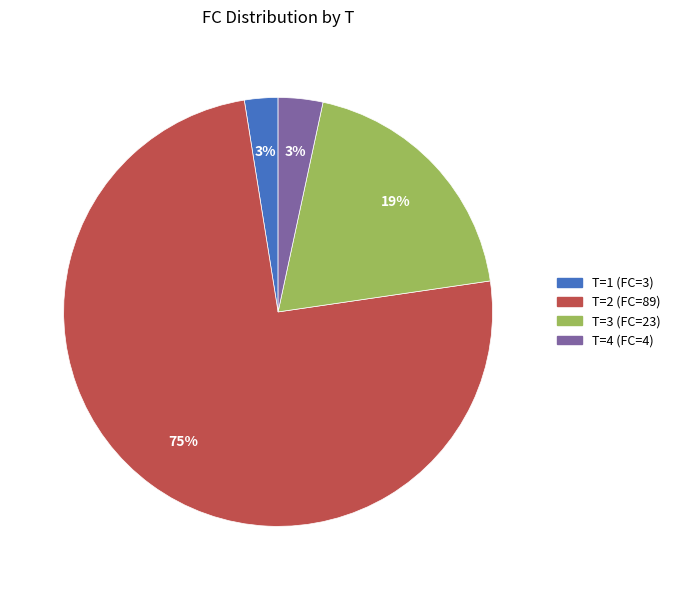

To the nearest percent, what portion does T=1 (FC=3) represent?

3%